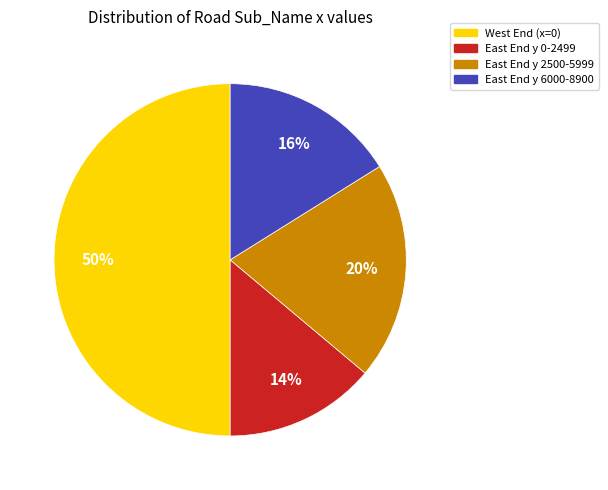

Rank the categories by value from lowest to highest.

East End y 0-2499, East End y 6000-8900, East End y 2500-5999, West End (x=0)